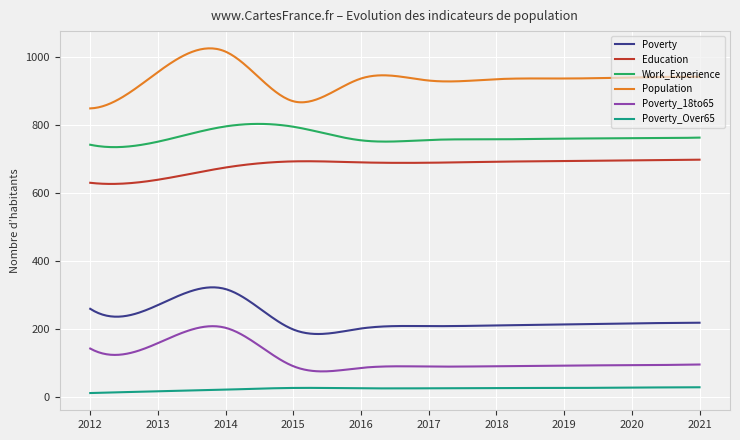

Which series has the largest total across all categories?

Population